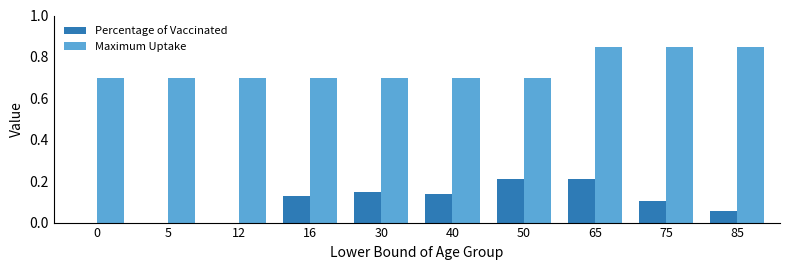

The Maximum Uptake series shows 0.7 at 0. True or false?

True